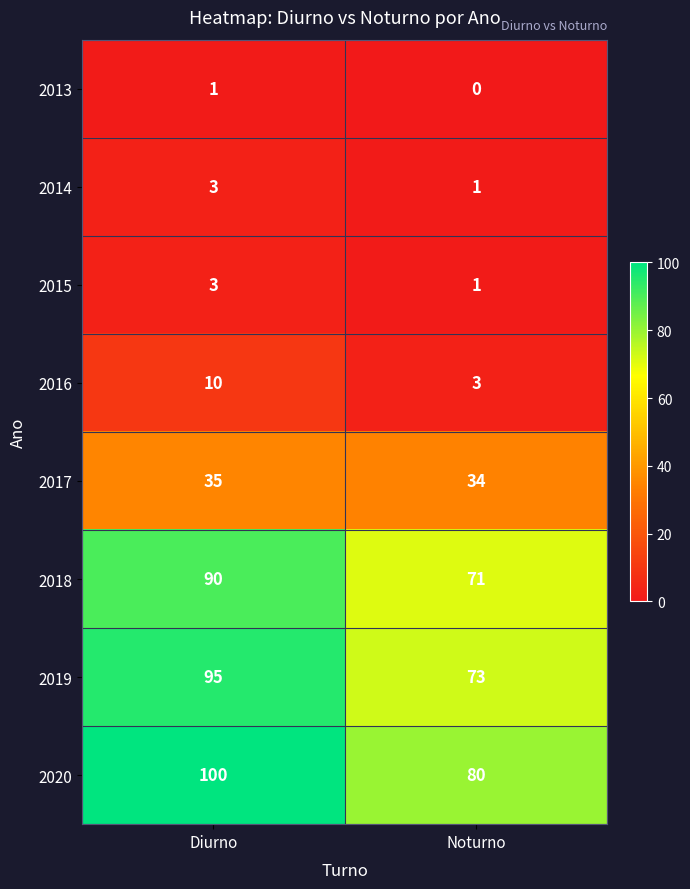

What is the sum of all 2015 values?

4